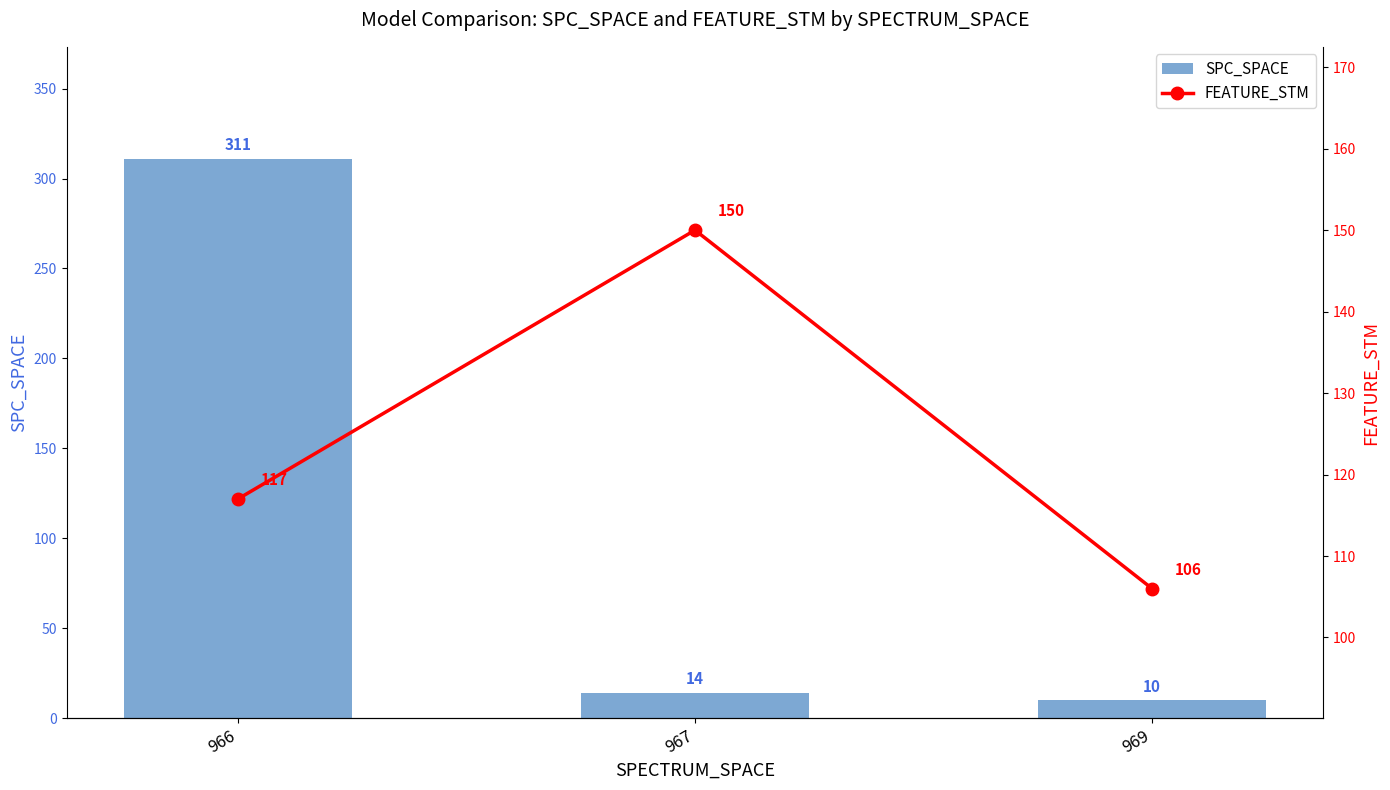

Which series has the widest spread of values?

SPC_SPACE